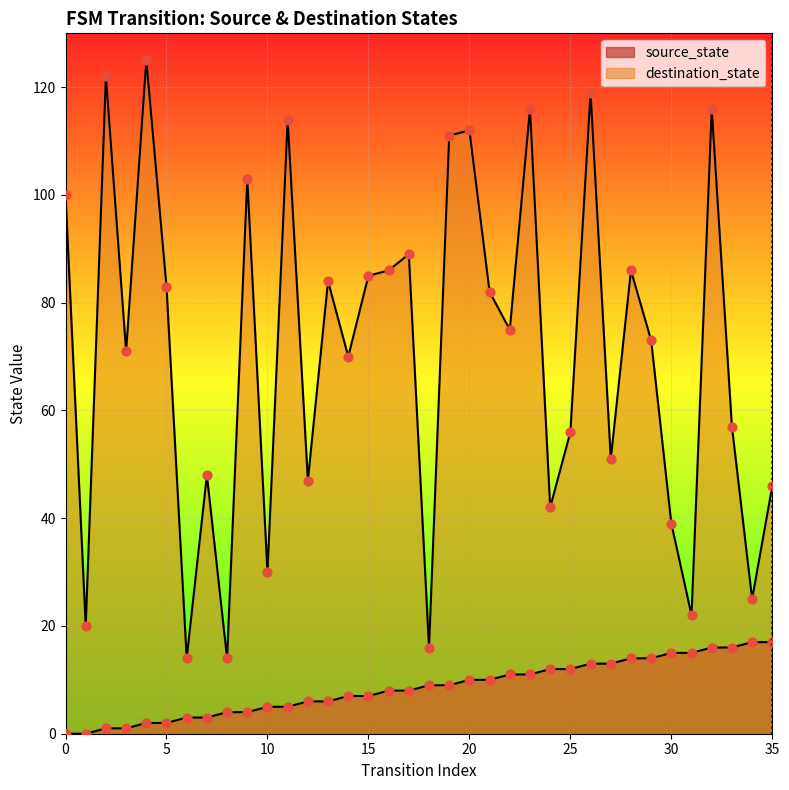

Between 5 and 0, which is larger?

5